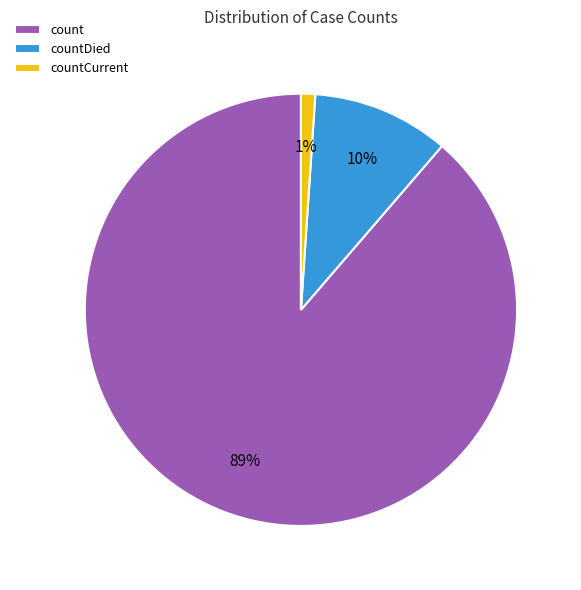

Does countDied account for over 50% of the chart?

No